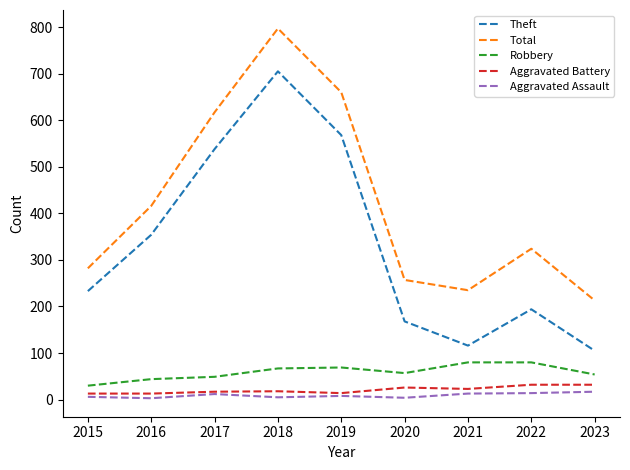

True or false: Total has a value of 933 at 2019.

False